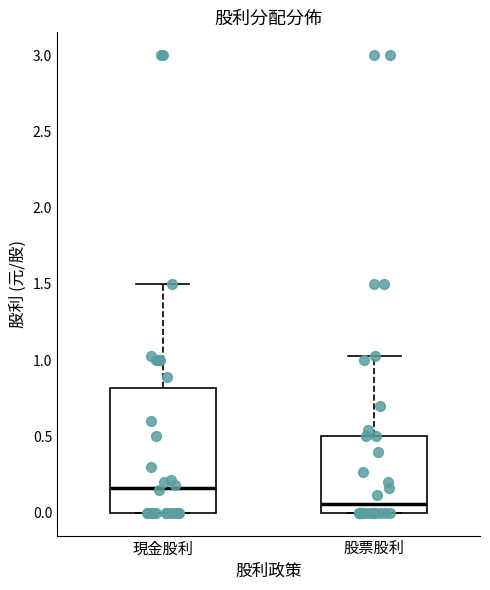

Comparing the boxes themselves (not the whiskers), which one is the tallest?

現金股利